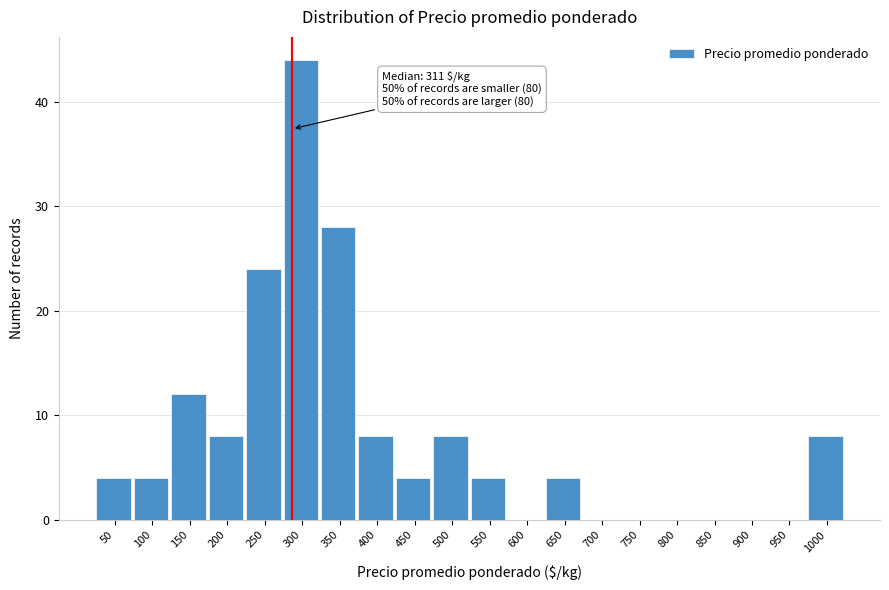

Reading right to left, extract all data points from this chart.

1000=8	950=0	900=0	850=0	800=0	750=0	700=0	650=4	600=0	550=4	500=8	450=4	400=8	350=28	300=44	250=24	200=8	150=12	100=4	50=4